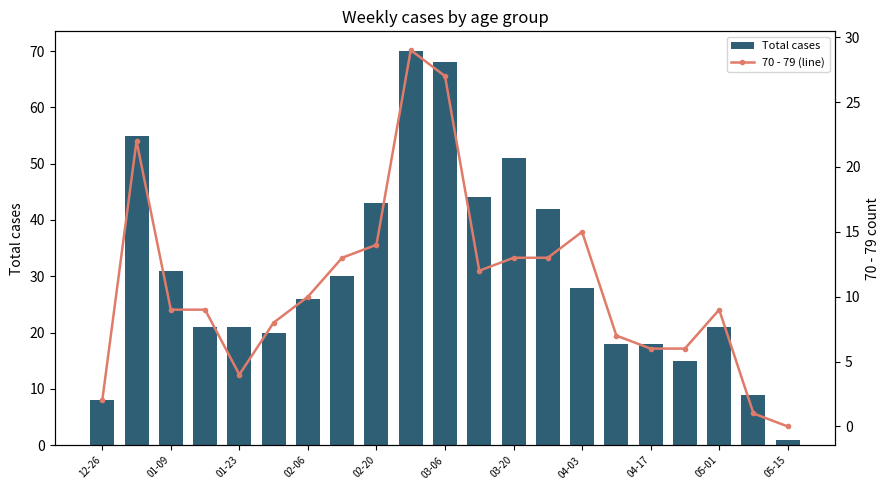

The value of Total cases at 13 is 70. True or false?

False